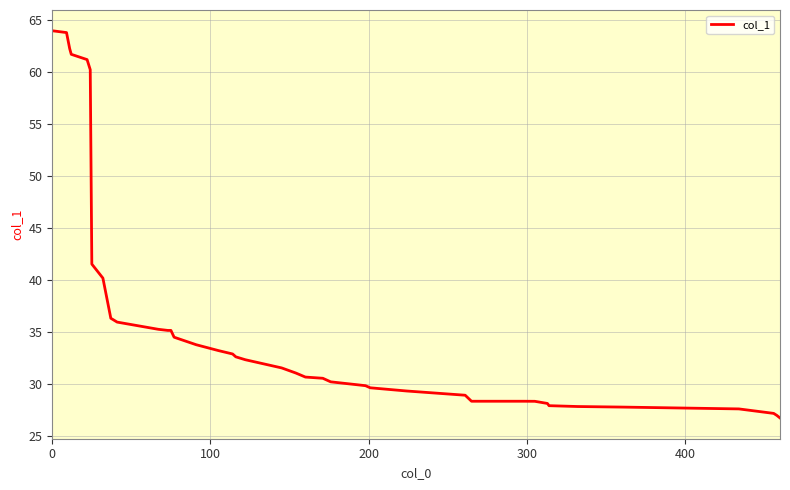

What is the minimum value shown in the chart?

26.7